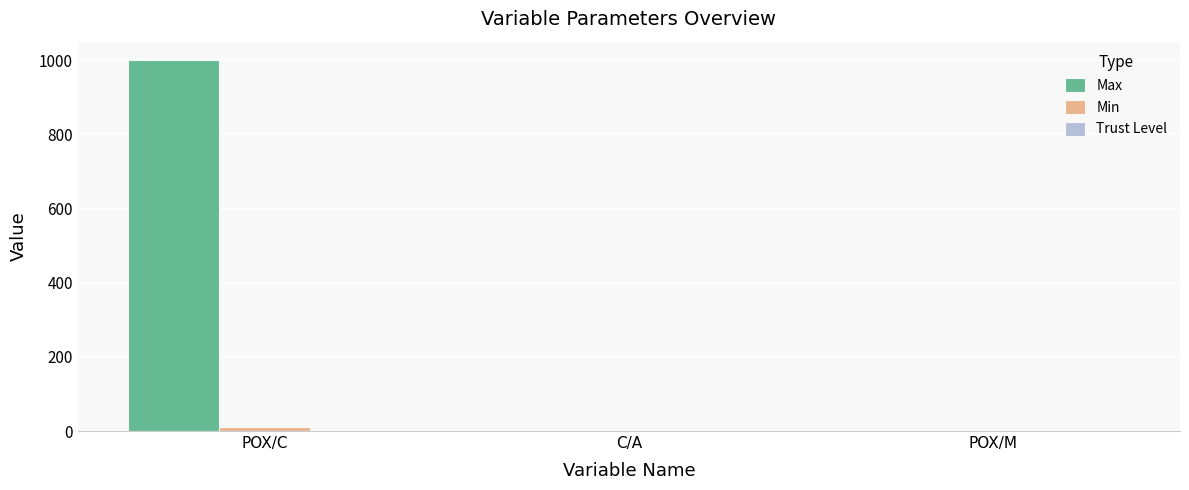

At which category is the sum across all series the highest?

POX/C